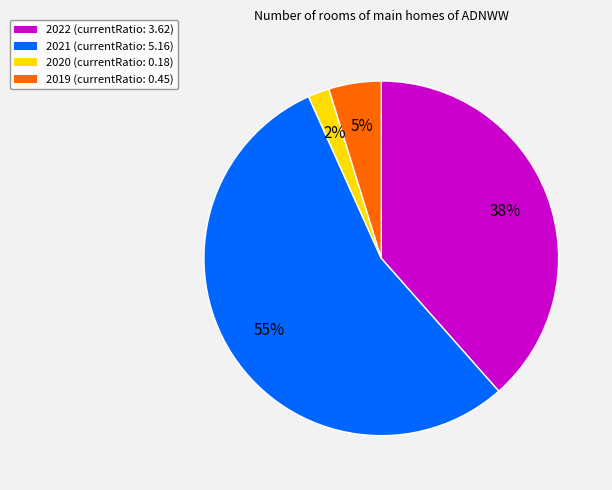

Between 2022 and 2019, which is larger?

2022